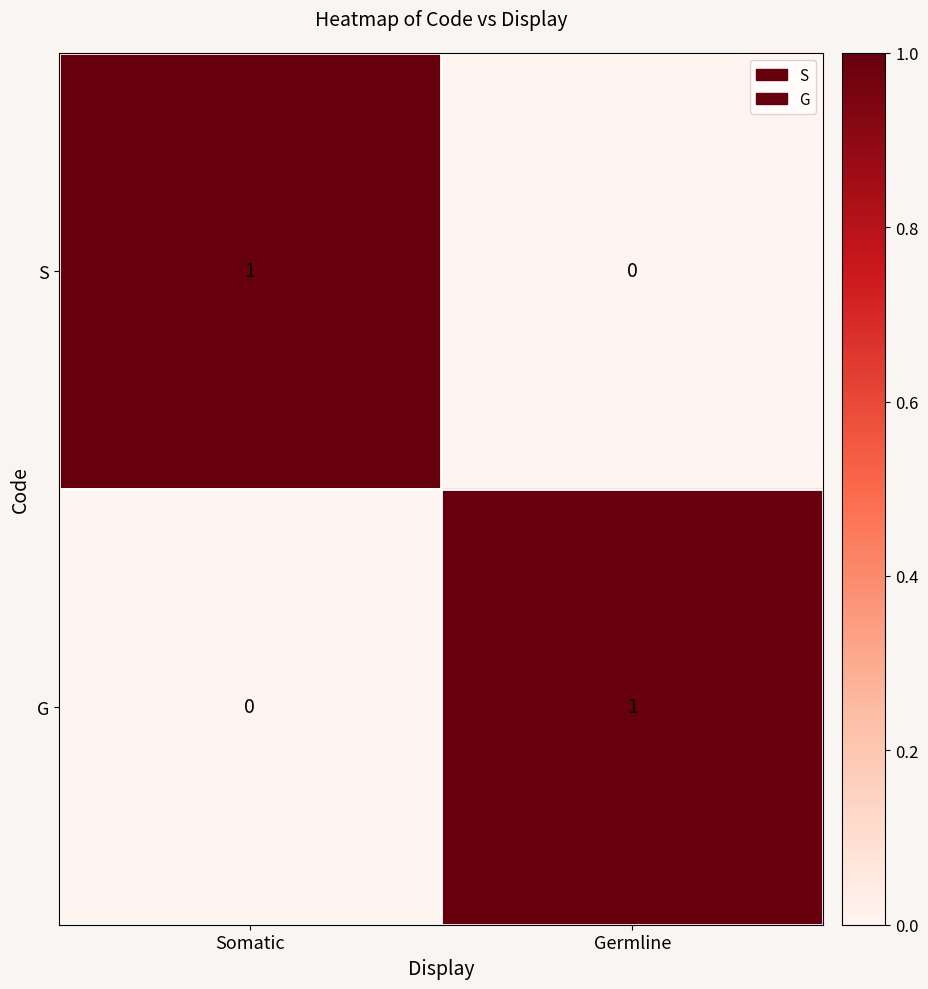

At Somatic, list the series in order from largest to smallest.

S, G